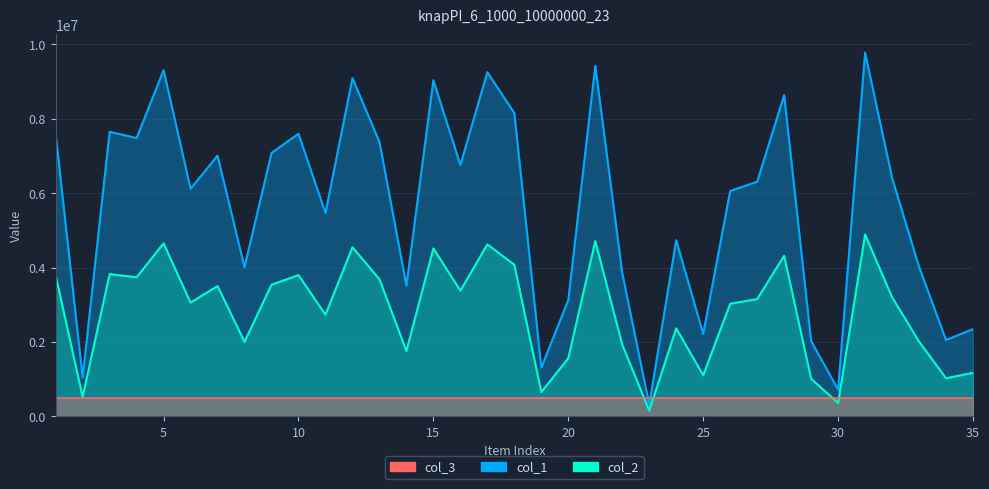

What is the difference between the col_1 values at 32 and 31?

3363238.0